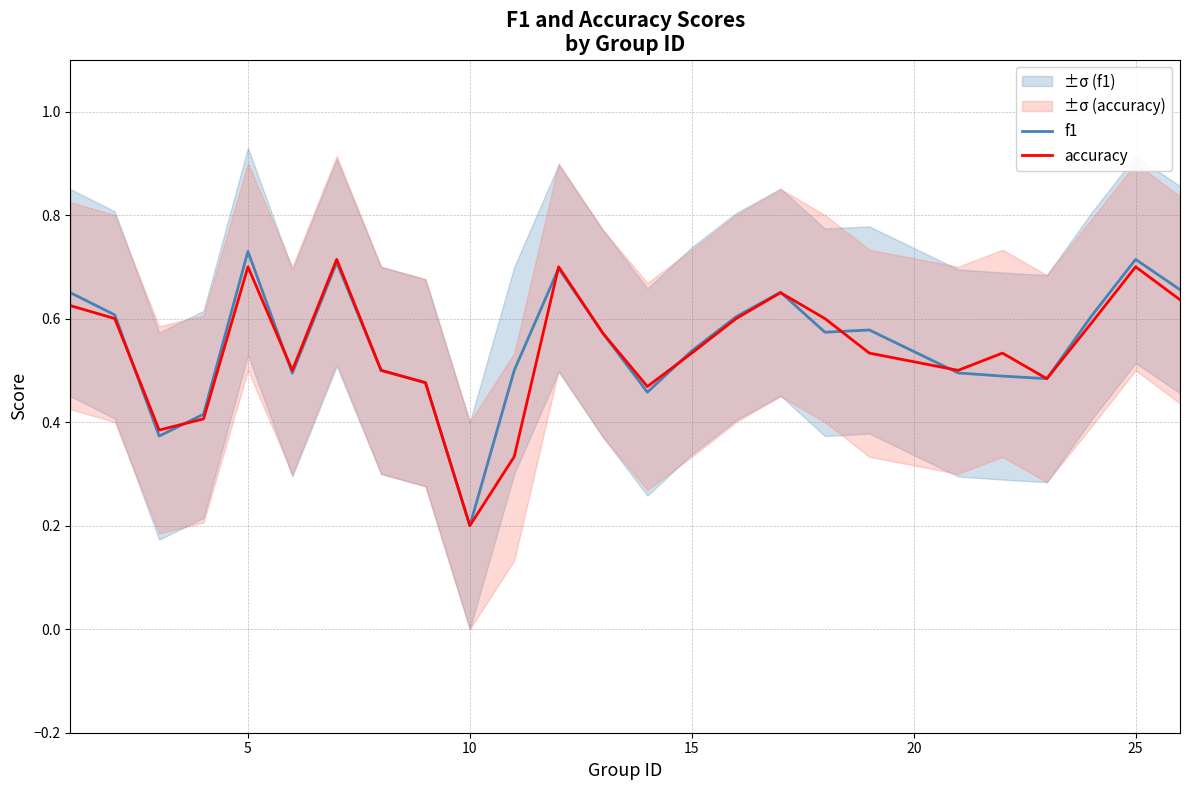

Where is the first local maximum for accuracy?

5